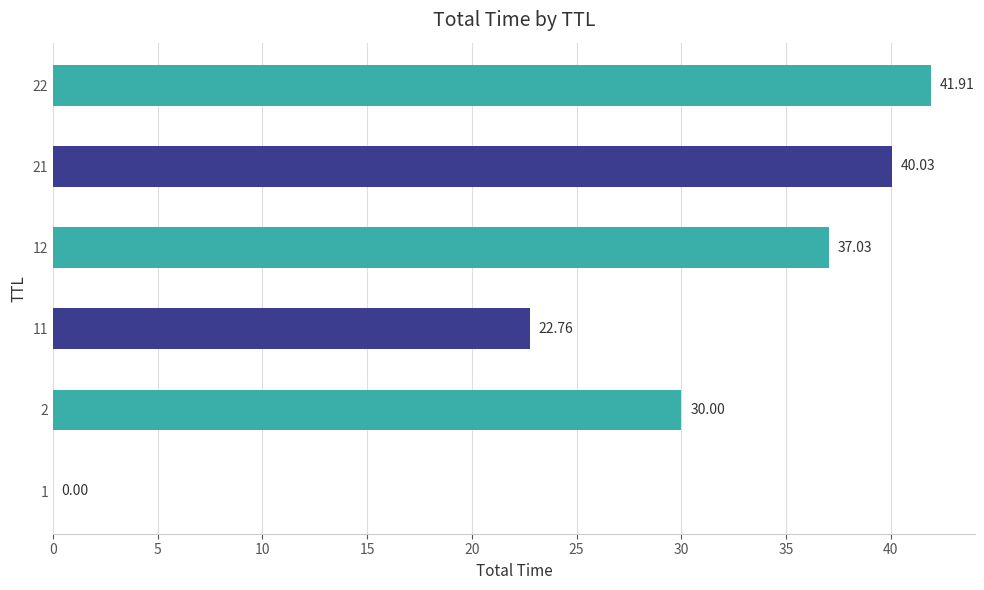

Approximately how many times larger is the value at 12 compared to 22?

0.9